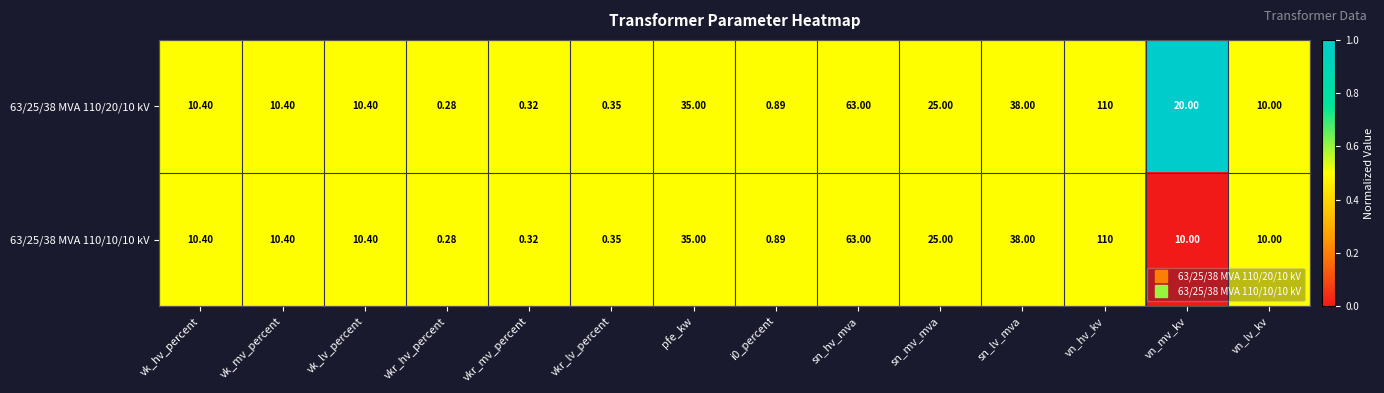

At which category is the sum across all series the highest?

vn_hv_kv